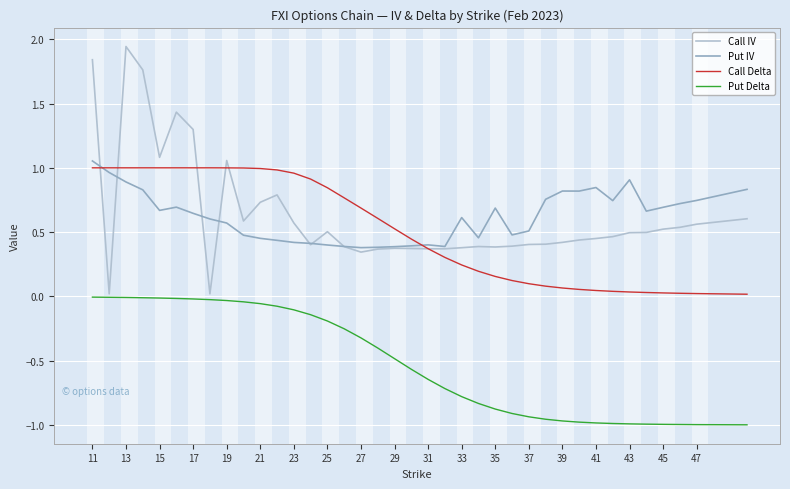

True or false: Put IV and Put Delta cross at least once.

False